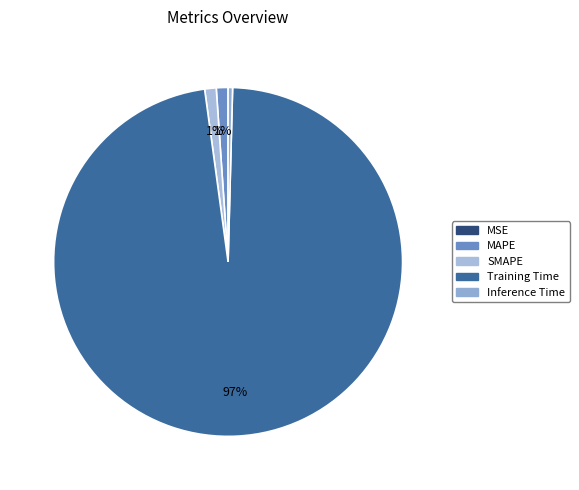

What is the largest slice in the pie chart?

Training Time